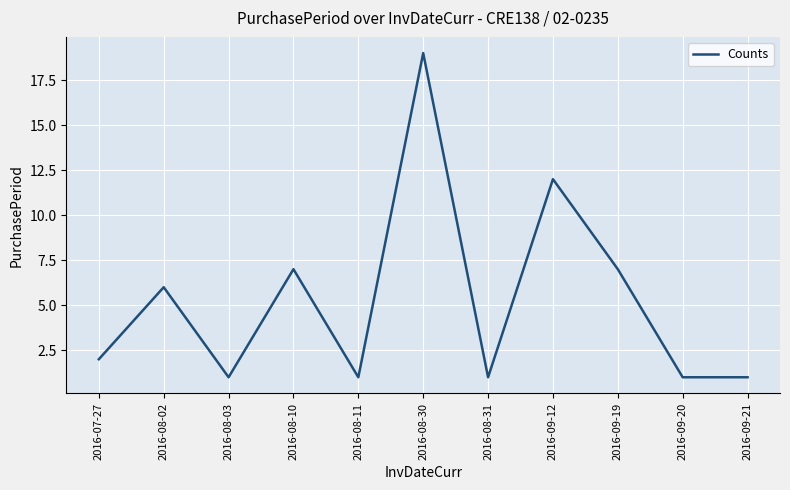

Reading left to right, what are all the values shown in this chart?

2	6	1	7	1	19	1	12	7	1	1